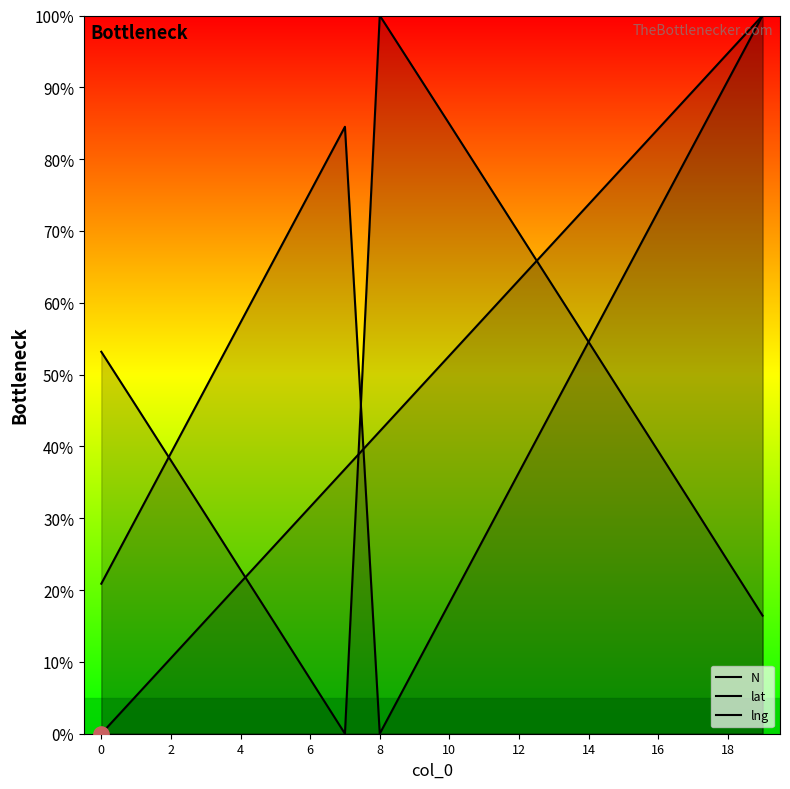

Which series has the largest total across all categories?

lng